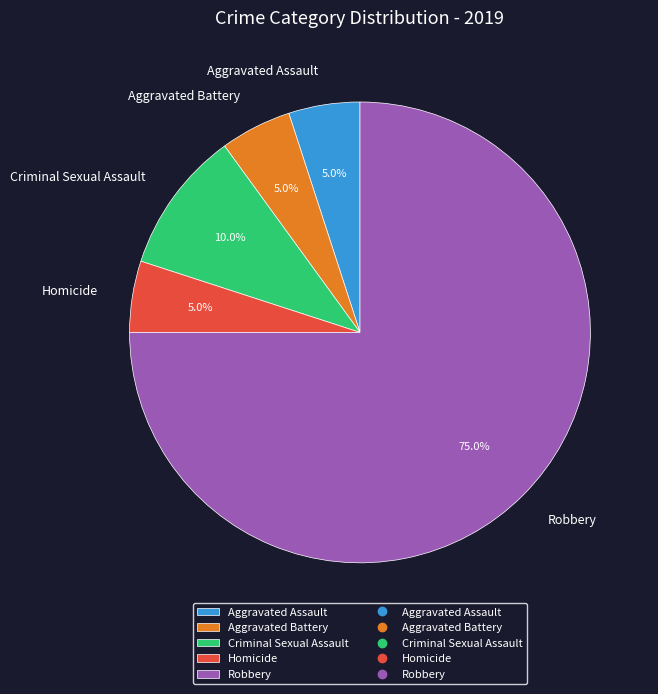

Approximately how many times larger is the value at Criminal Sexual Assault compared to Homicide?

2.0